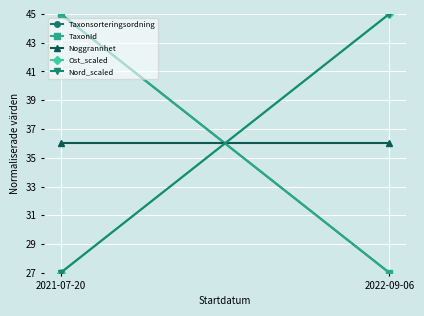

What is the average value of the Noggrannhet series?

36